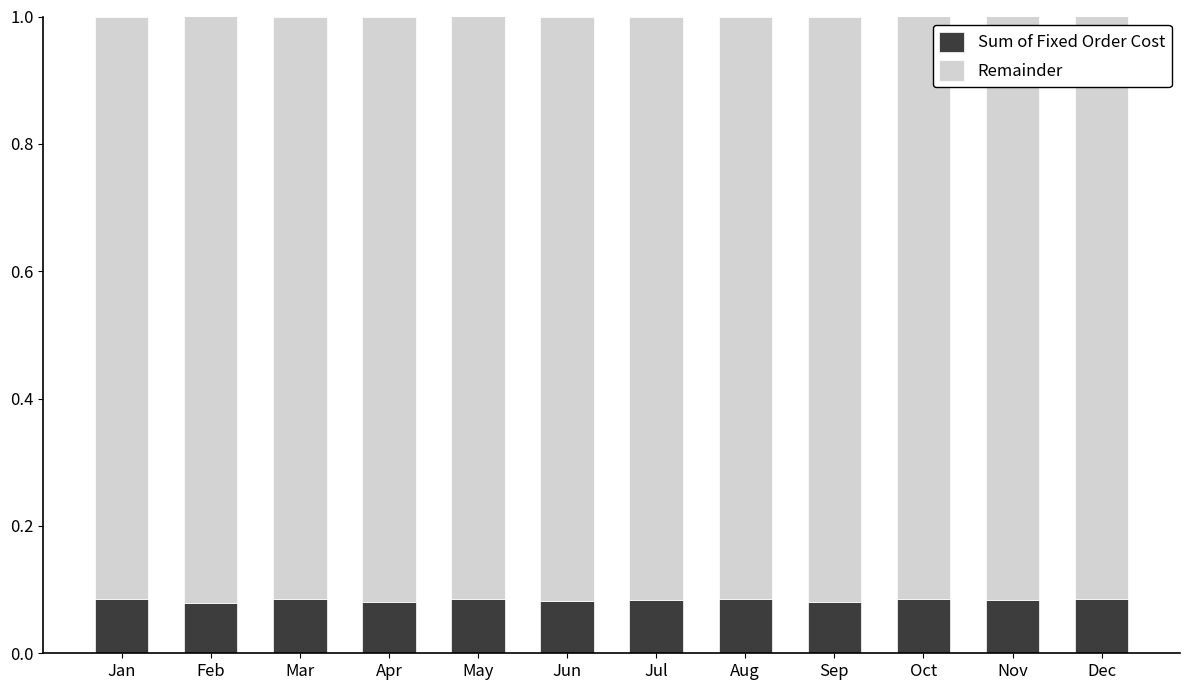

What is the total value across all series at Jul?

1.0